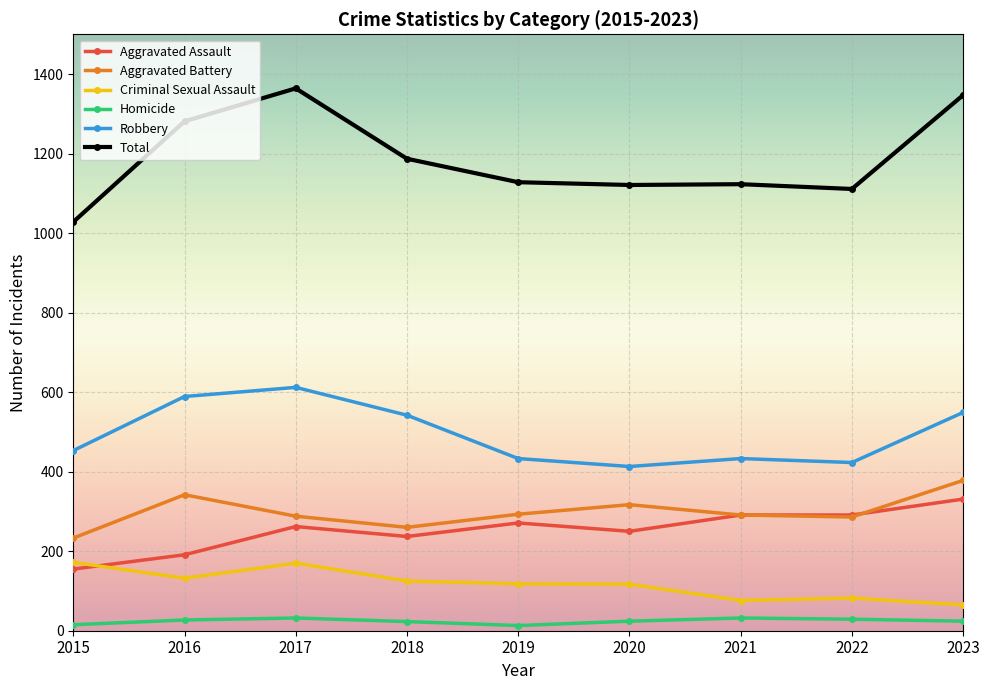

At 2020, list the series in order from smallest to largest.

Homicide, Criminal Sexual Assault, Aggravated Assault, Aggravated Battery, Robbery, Total